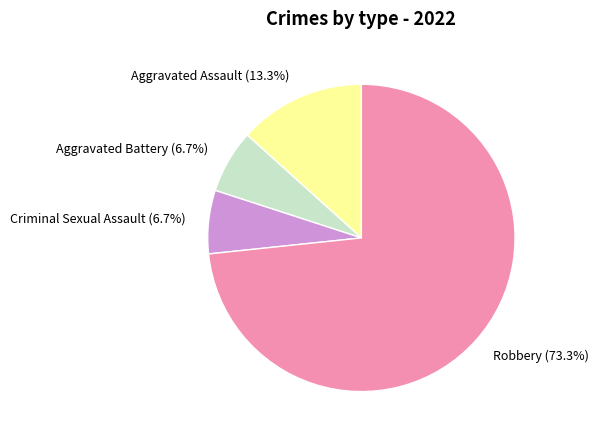

What percentage is the Robbery slice, to the nearest percent?

73%